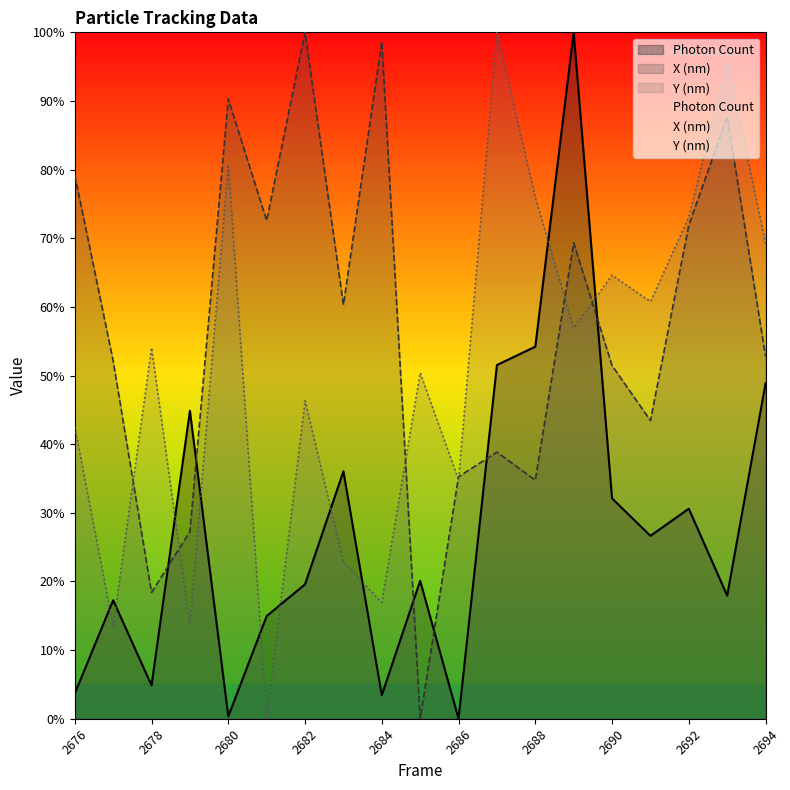

True or false: Photon Count has a value of 0.3 at 2691.

True